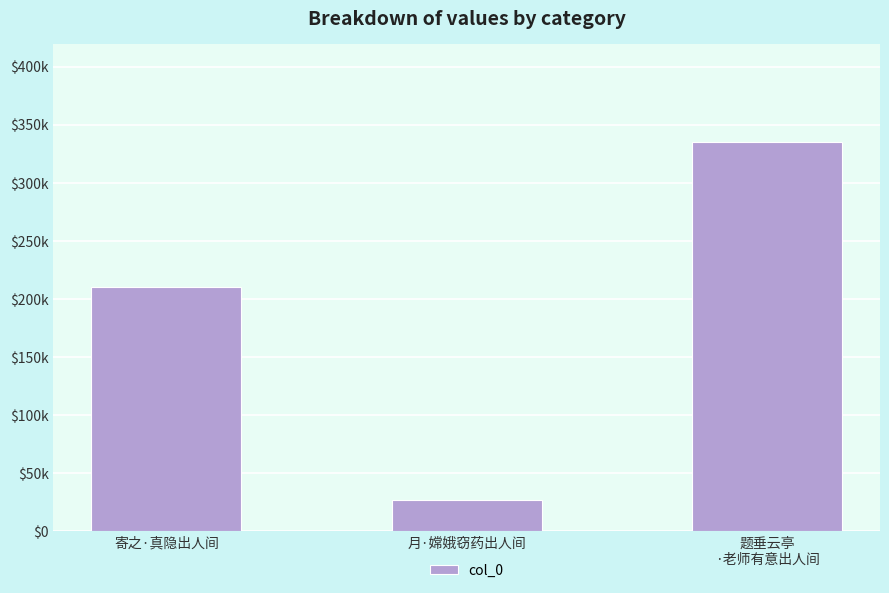

Rank the categories by value from highest to lowest.

题垂云亭
·老师有意出人间, 寄之·真隐出人间, 月·嫦娥窃药出人间